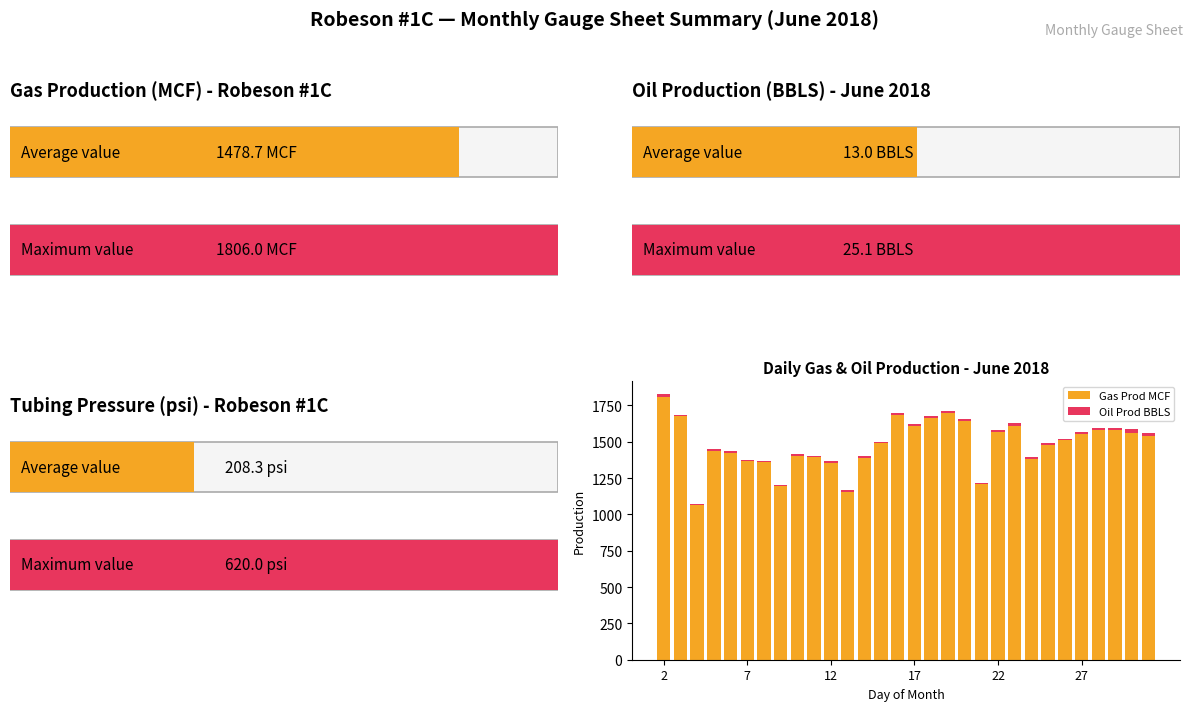

What is the maximum value for Gas Prod MCF?

1806.0